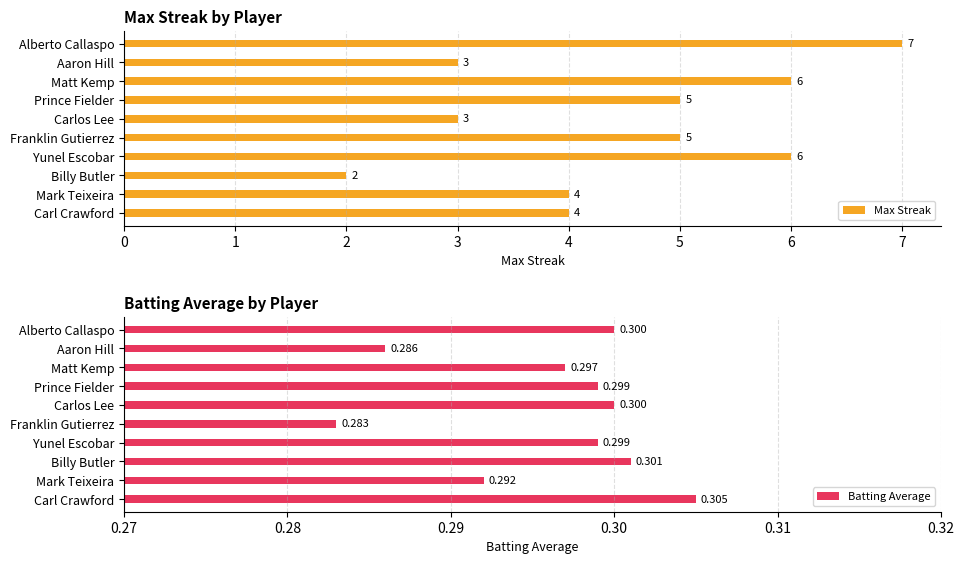

Which category has the lowest value in the Max Streak series?

Billy Butler